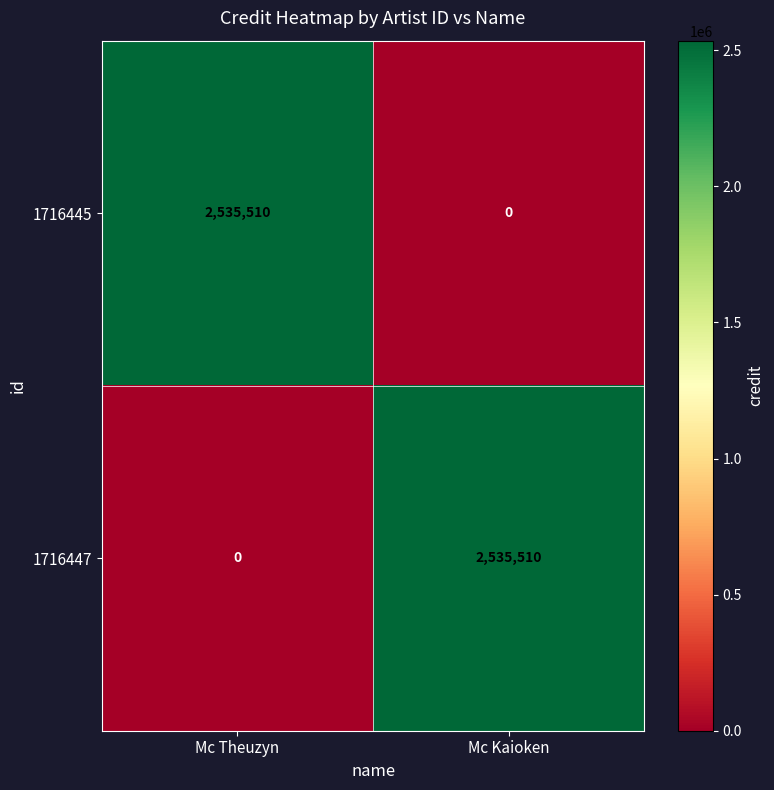

Reading left to right, extract all data points from this chart.

1716445: Mc Theuzyn=2535510	Mc Kaioken=0
1716447: Mc Theuzyn=0	Mc Kaioken=2535510